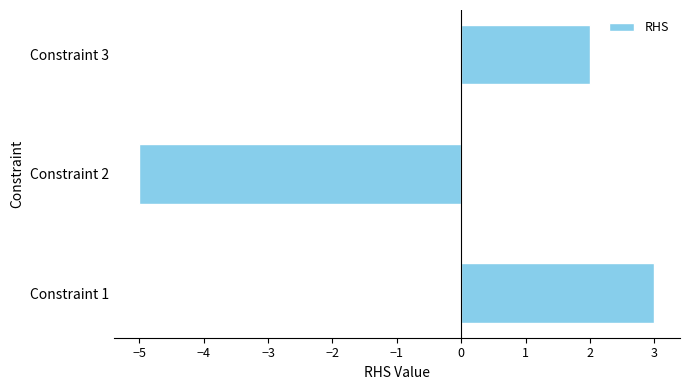

At which label is the value closest to -1?

Constraint 3